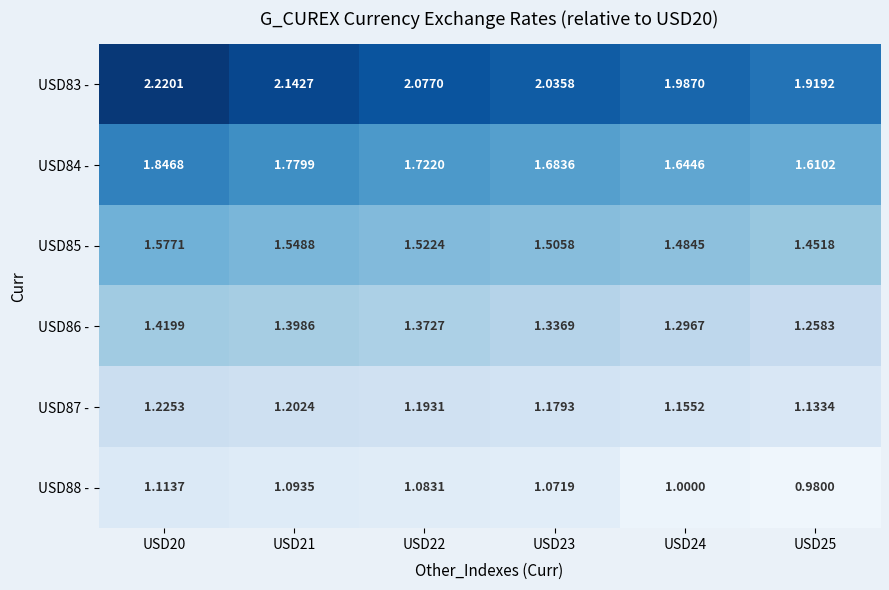

Which series has the largest range (max minus min)?

USD83 -